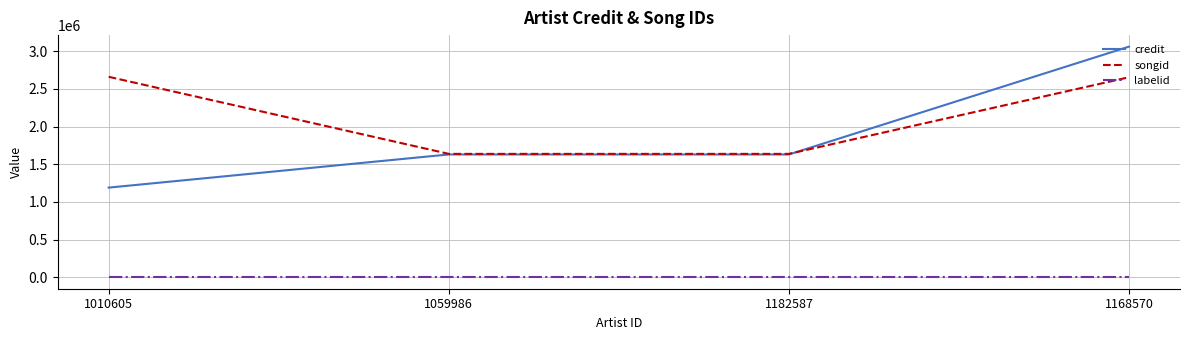

True or false: credit and labelid intersect in this chart.

False